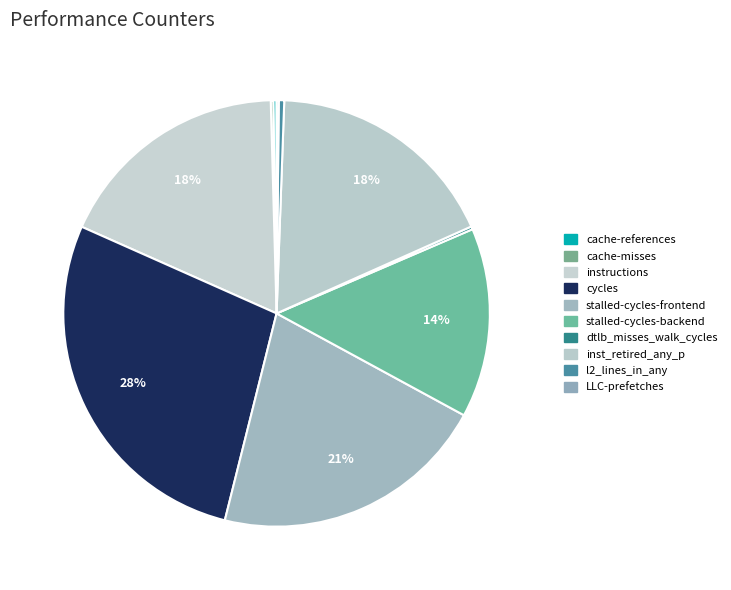

To the nearest percent, what is the average slice percentage?

10%